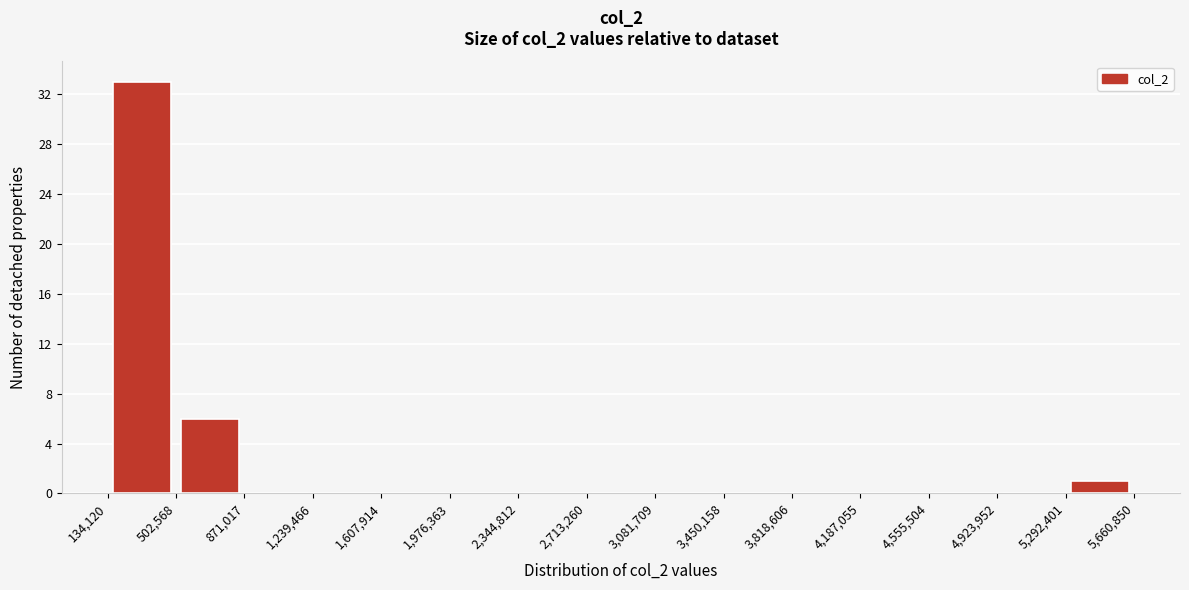

Reading left to right, transcribe this chart: for each bar, give the range it covers on the x-axis and its height. The values are not printed on the chart, so give them approximately, as read against the axis.

134,120 to 502,568: 33
502,568 to 871,017: 6
871,017 to 1,239,466: 0
1,239,466 to 1,607,914: 0
1,607,914 to 1,976,363: 0
1,976,363 to 2,344,812: 0
2,344,812 to 2,713,260: 0
2,713,260 to 3,081,709: 0
3,081,709 to 3,450,158: 0
3,450,158 to 3,818,606: 0
3,818,606 to 4,187,055: 0
4,187,055 to 4,555,504: 0
4,555,504 to 4,923,952: 0
4,923,952 to 5,292,401: 0
5,292,401 to 5,660,850: 1